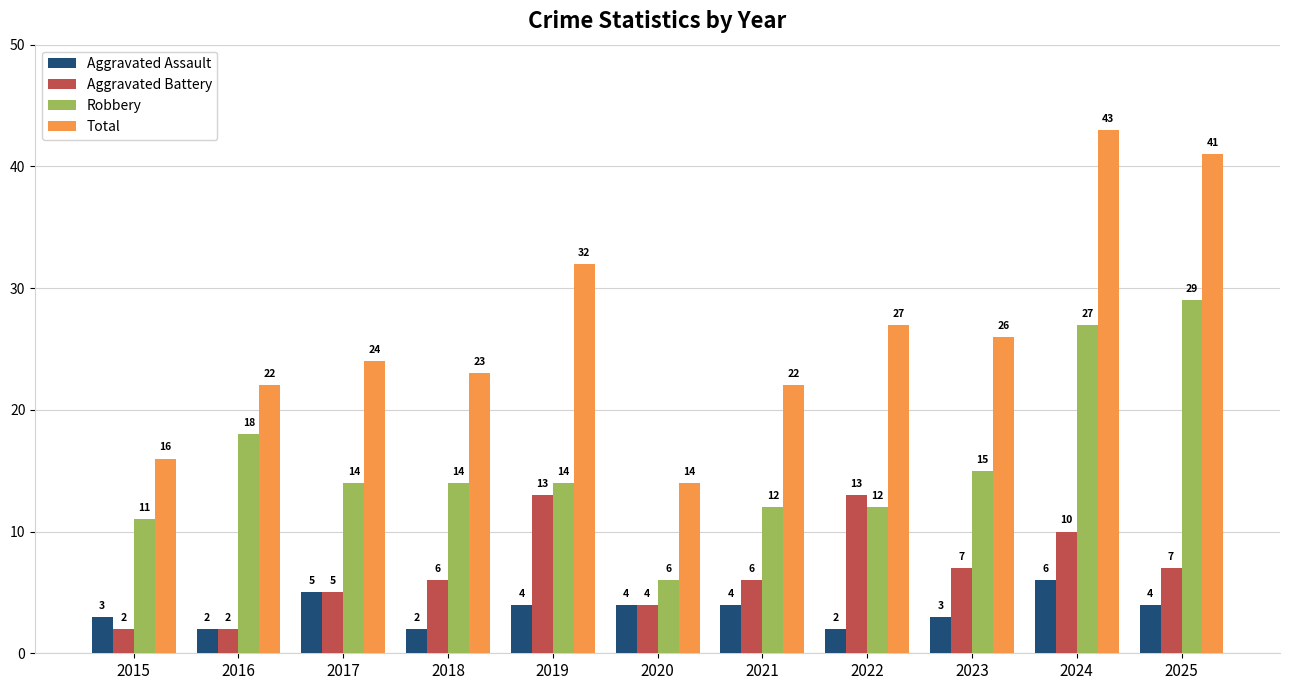

What is the average value of the Aggravated Assault series?

4